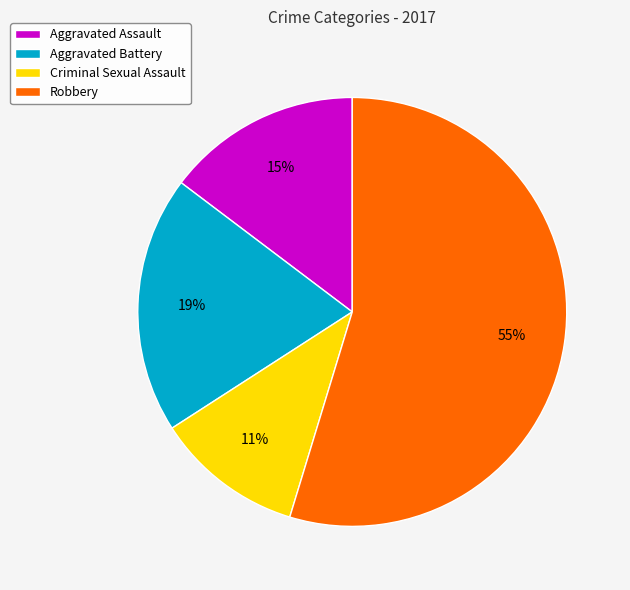

Combined, do Robbery and Criminal Sexual Assault account for over 50%?

Yes